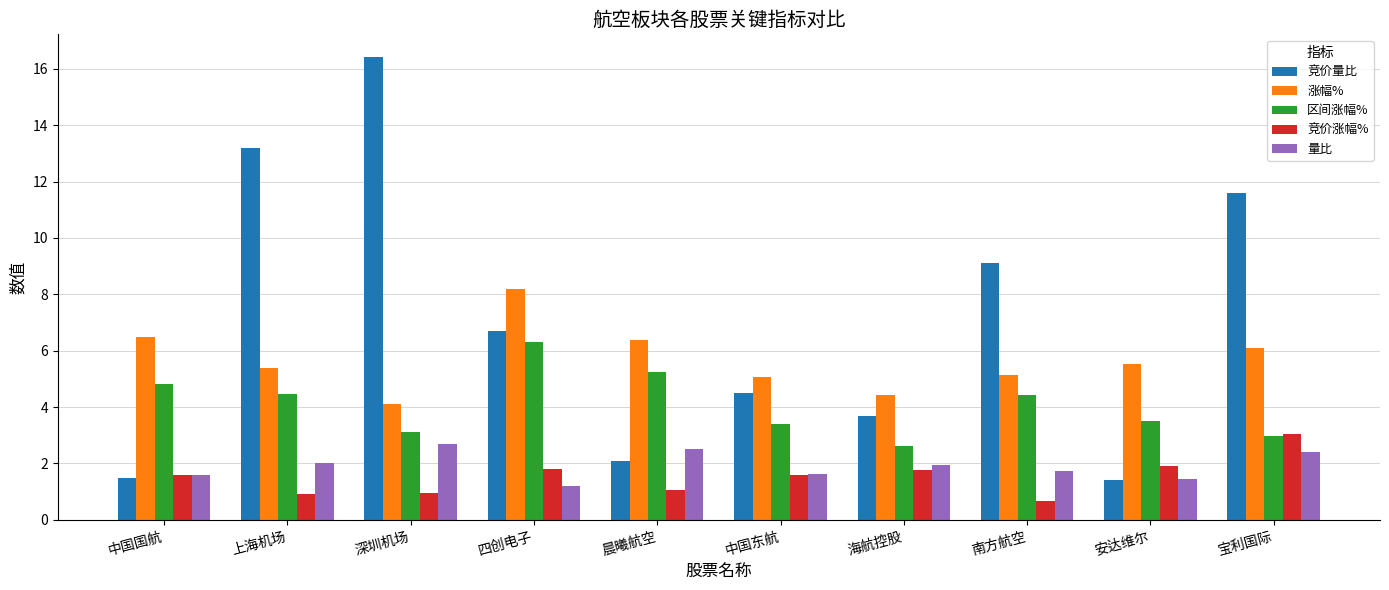

Where does the 竞价涨幅% series first go above 1?

中国国航